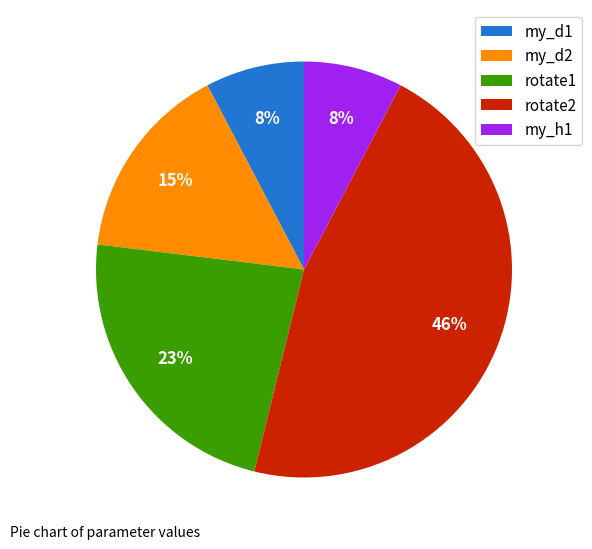

Which slice is the largest?

rotate2